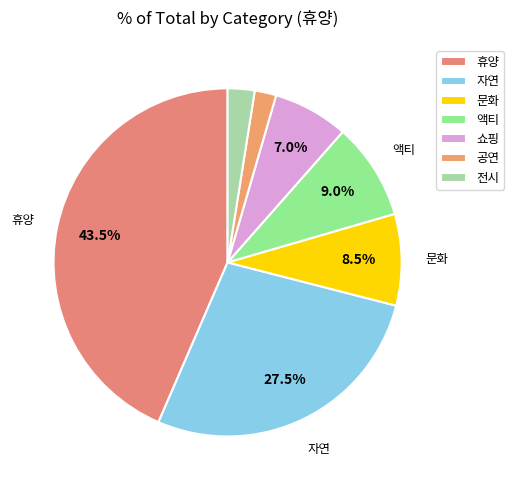

Approximately how many times larger is the value at 액티 compared to 공연?

4.5